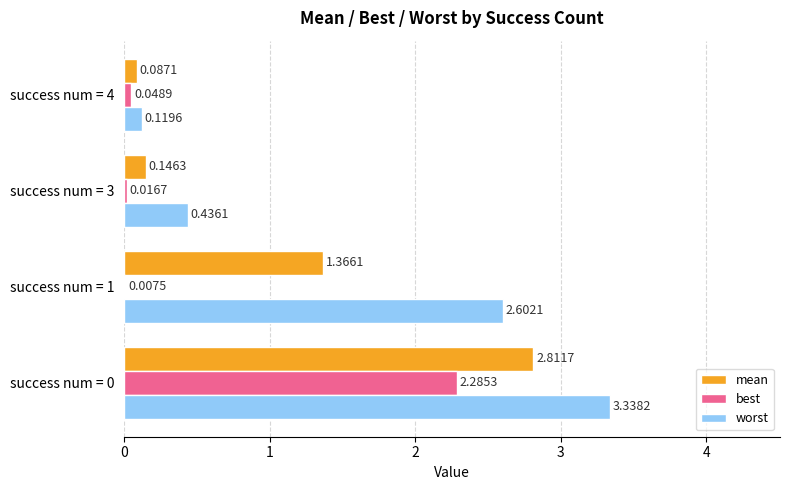

Which series has the largest total across all categories?

worst